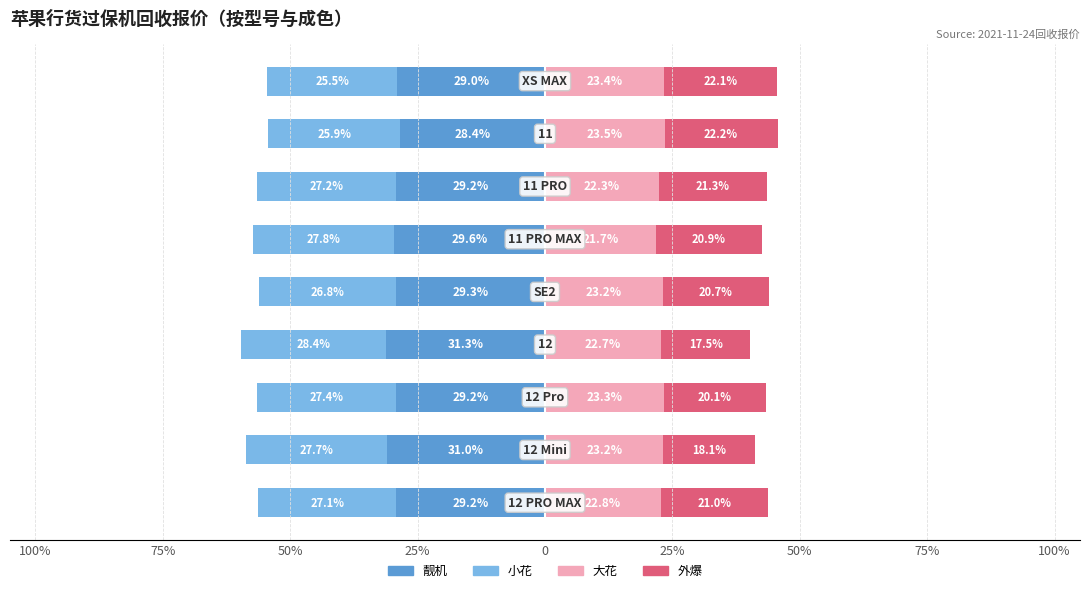

What are all the series names shown in the legend?

靓机, 小花, 大花, 外爆